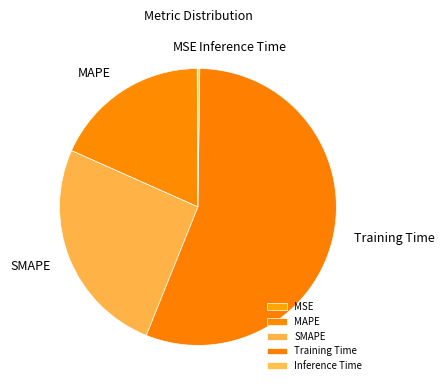

Is it true that SMAPE is 26% of the pie?

True